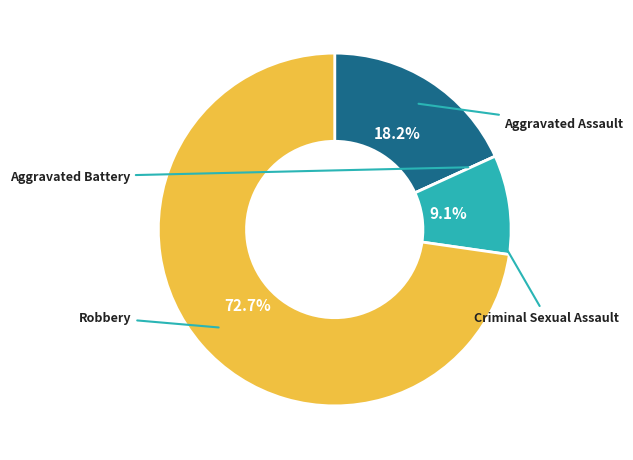

To the nearest percent, what is the combined percentage of Aggravated Assault and Aggravated Battery?

18%